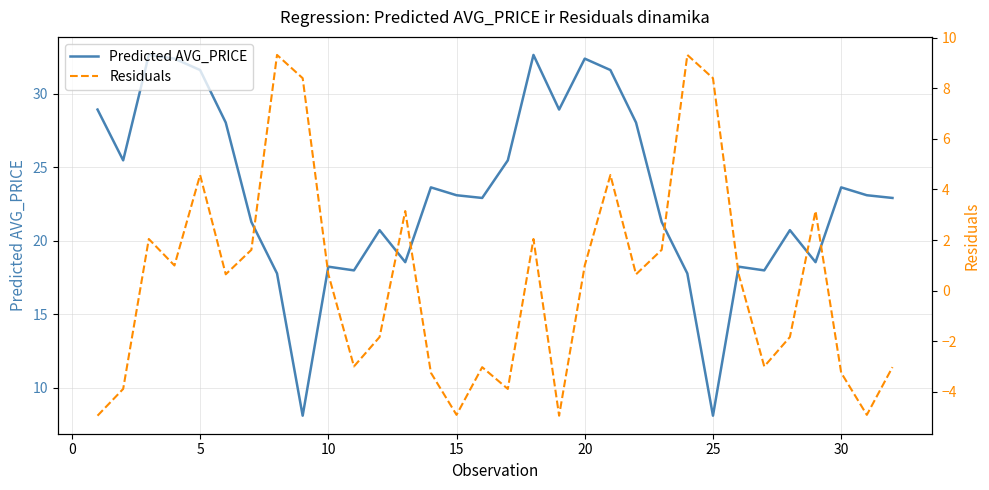

Does the chart have visible grid lines?

Yes